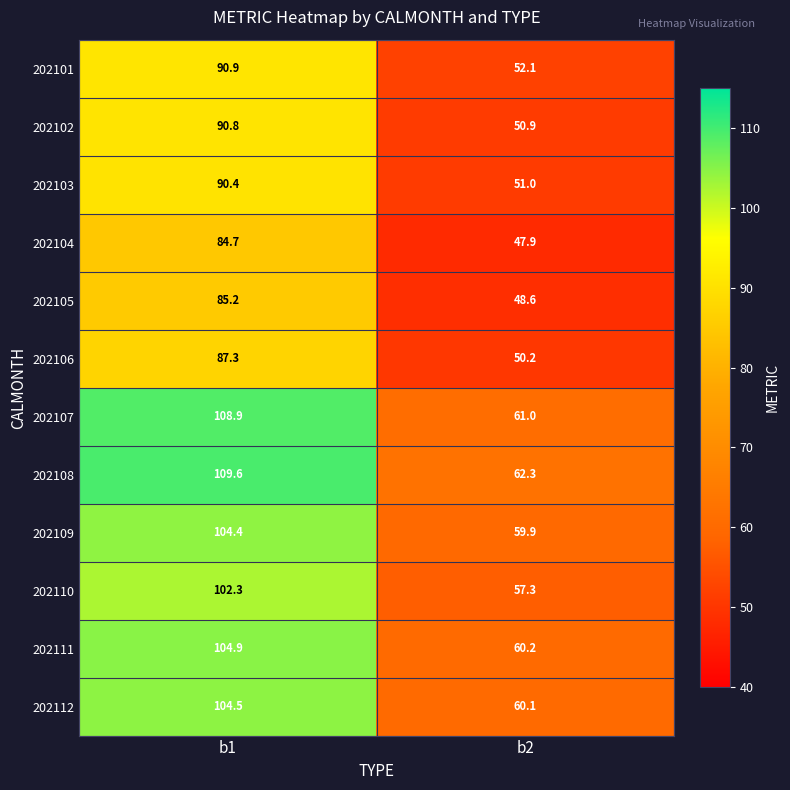

What is the difference between the 202104 values at b1 and b2?

36.8